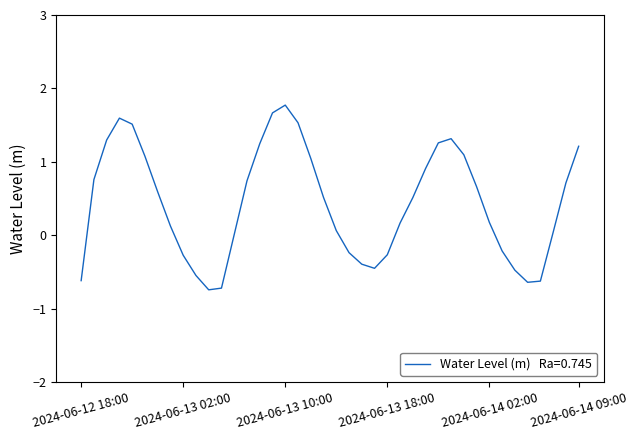

What is the smallest value displayed?

-0.7